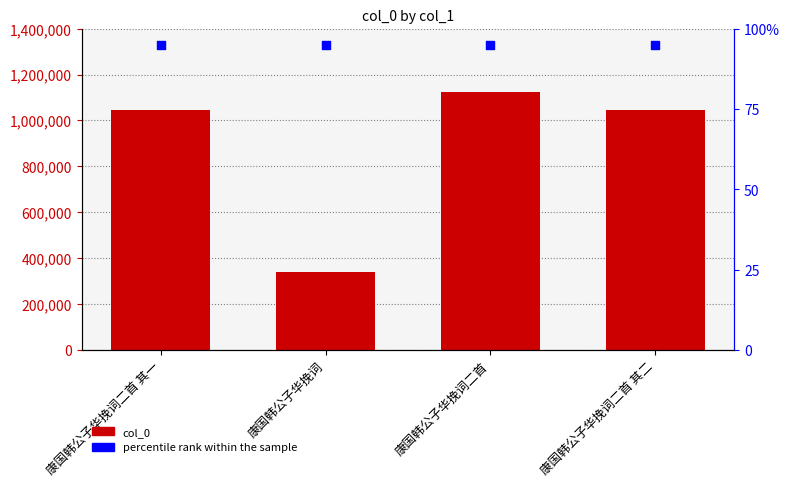

What are all the series names shown in the legend?

col_0, percentile rank within the sample